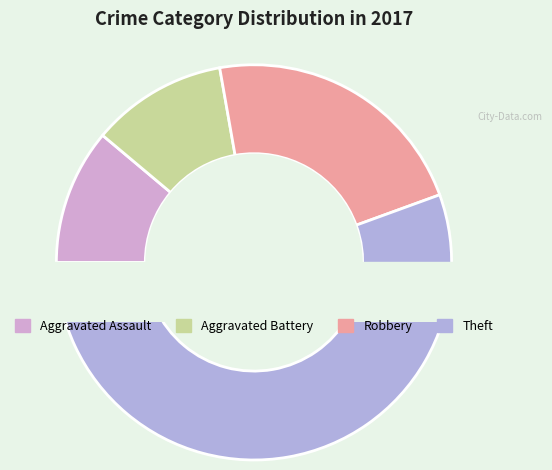

Count the number of slices in the pie.

5